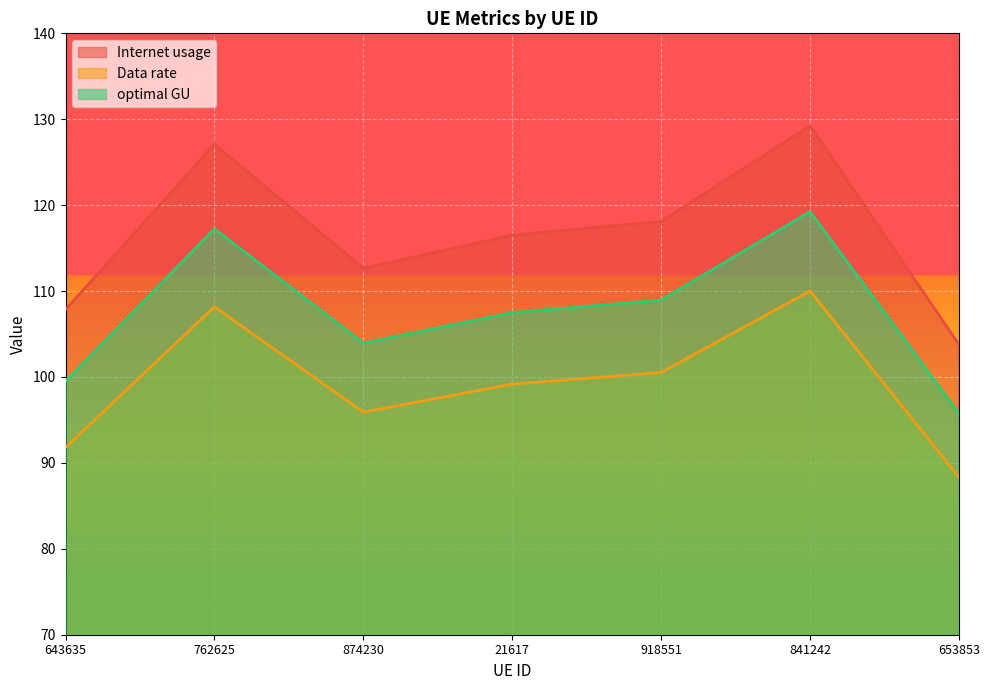

Reading right to left, transcribe all the data shown in this chart.

Internet usage: 653853=103.8	841242=129.2	918551=118.1	21617=116.5	874230=112.7	762625=127.1	643635=107.9
Data rate: 653853=88.3	841242=110.0	918551=100.5	21617=99.2	874230=95.9	762625=108.2	643635=91.8
optimal GU: 653853=95.7	841242=119.2	918551=109.0	21617=107.5	874230=103.9	762625=117.2	643635=99.5